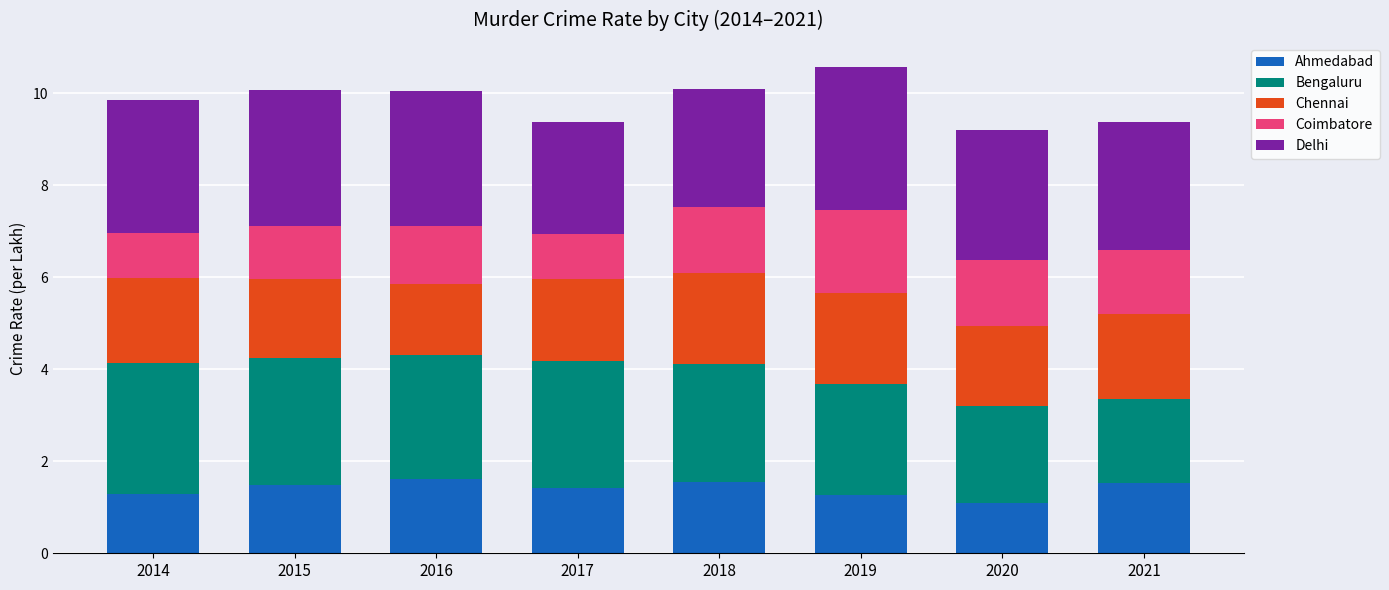

What is the total value across all series at 2017?

9.4